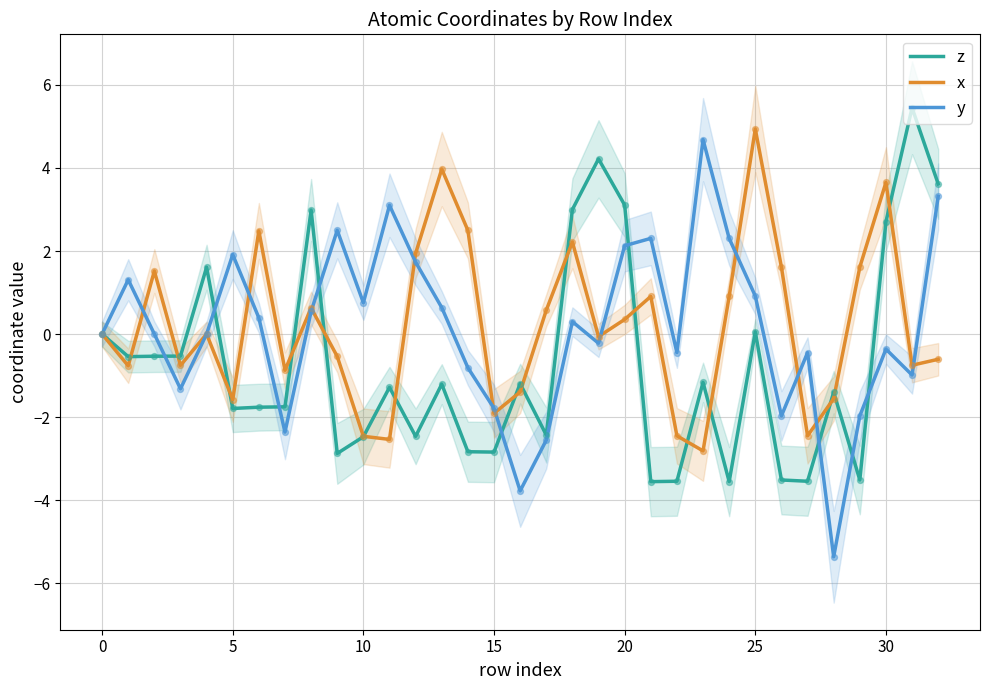

Which series contains the highest Y value?

z